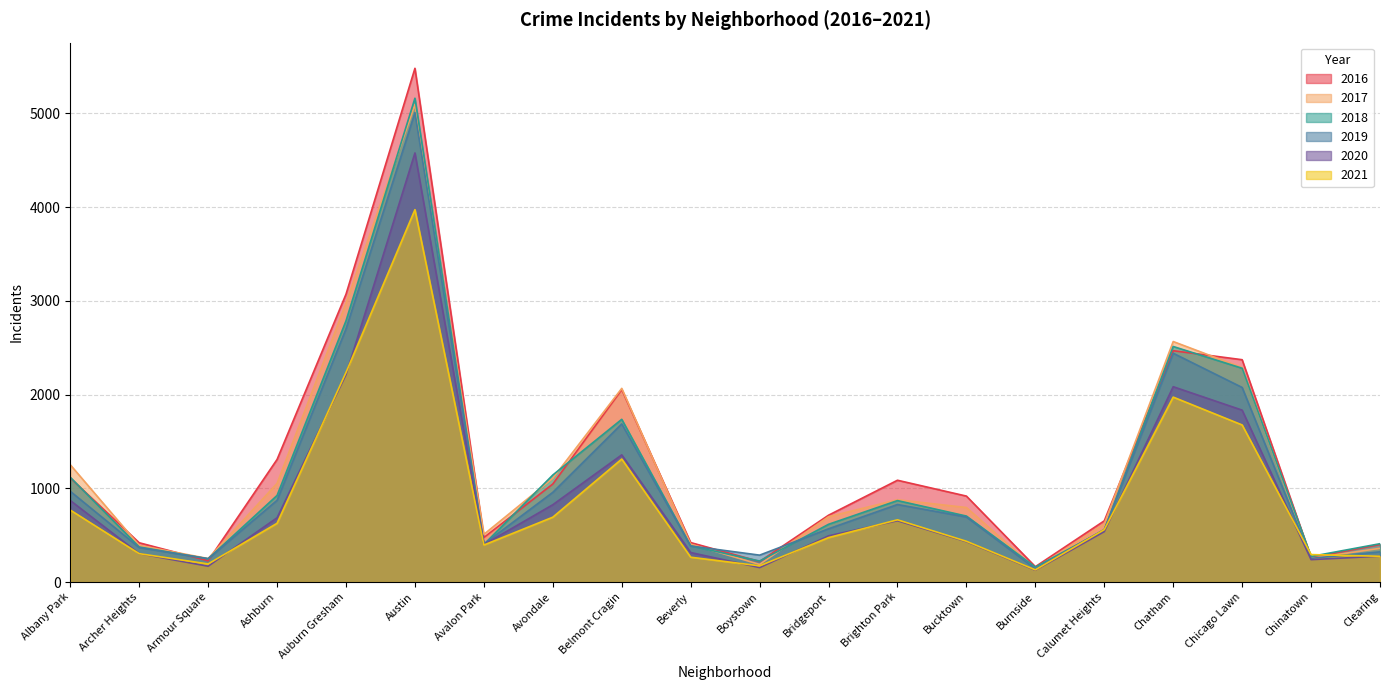

List the series in order of their peak value, highest first.

2016, 2018, 2017, 2019, 2020, 2021